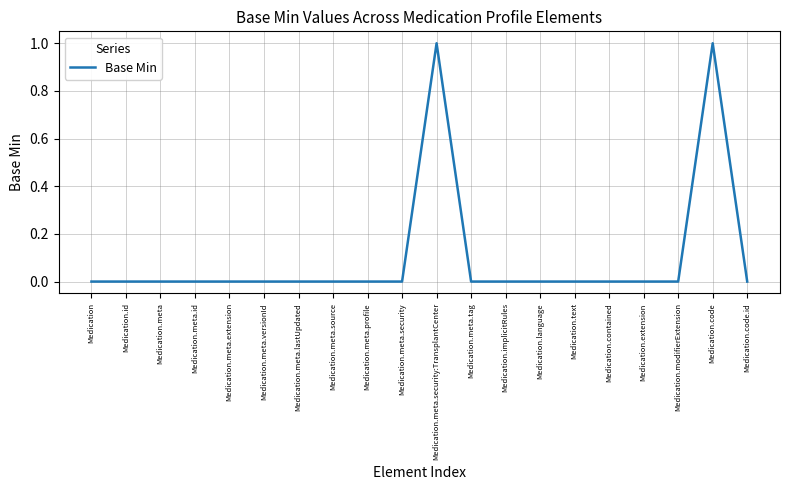

Is it true that the value at Medication.meta.security:TransplantCenter is 1?

True